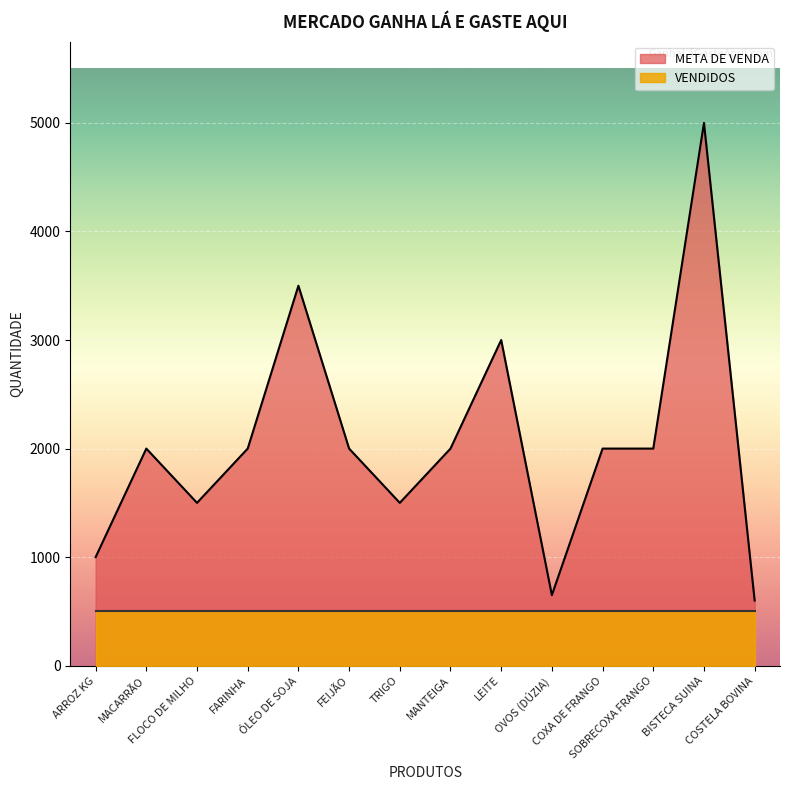

What is the difference between the values at MANTEIGA and BISTECA SUINA?

3000